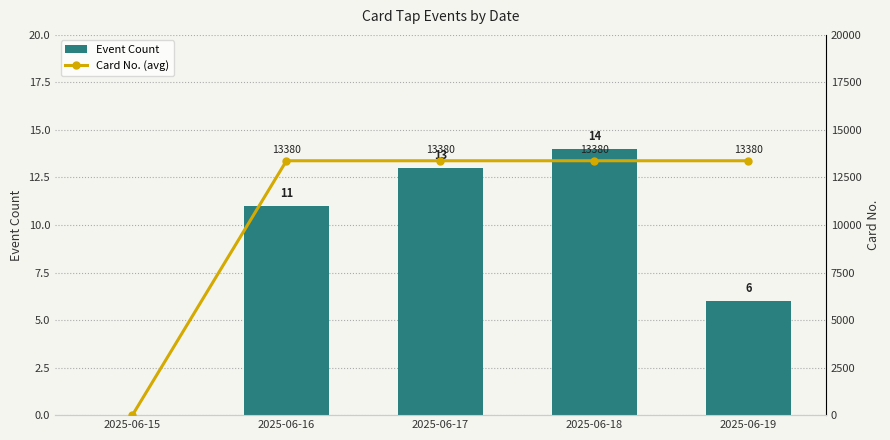

Between 2025-06-15 and 2025-06-16, which is larger?

2025-06-16